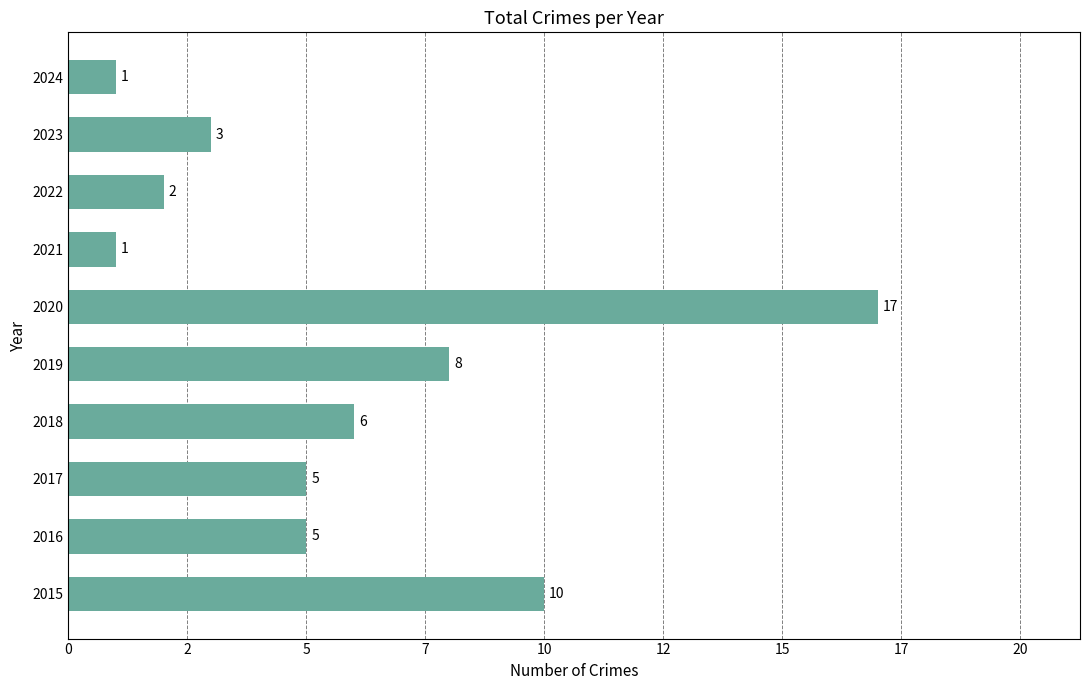

Does the chart contain any negative values?

No